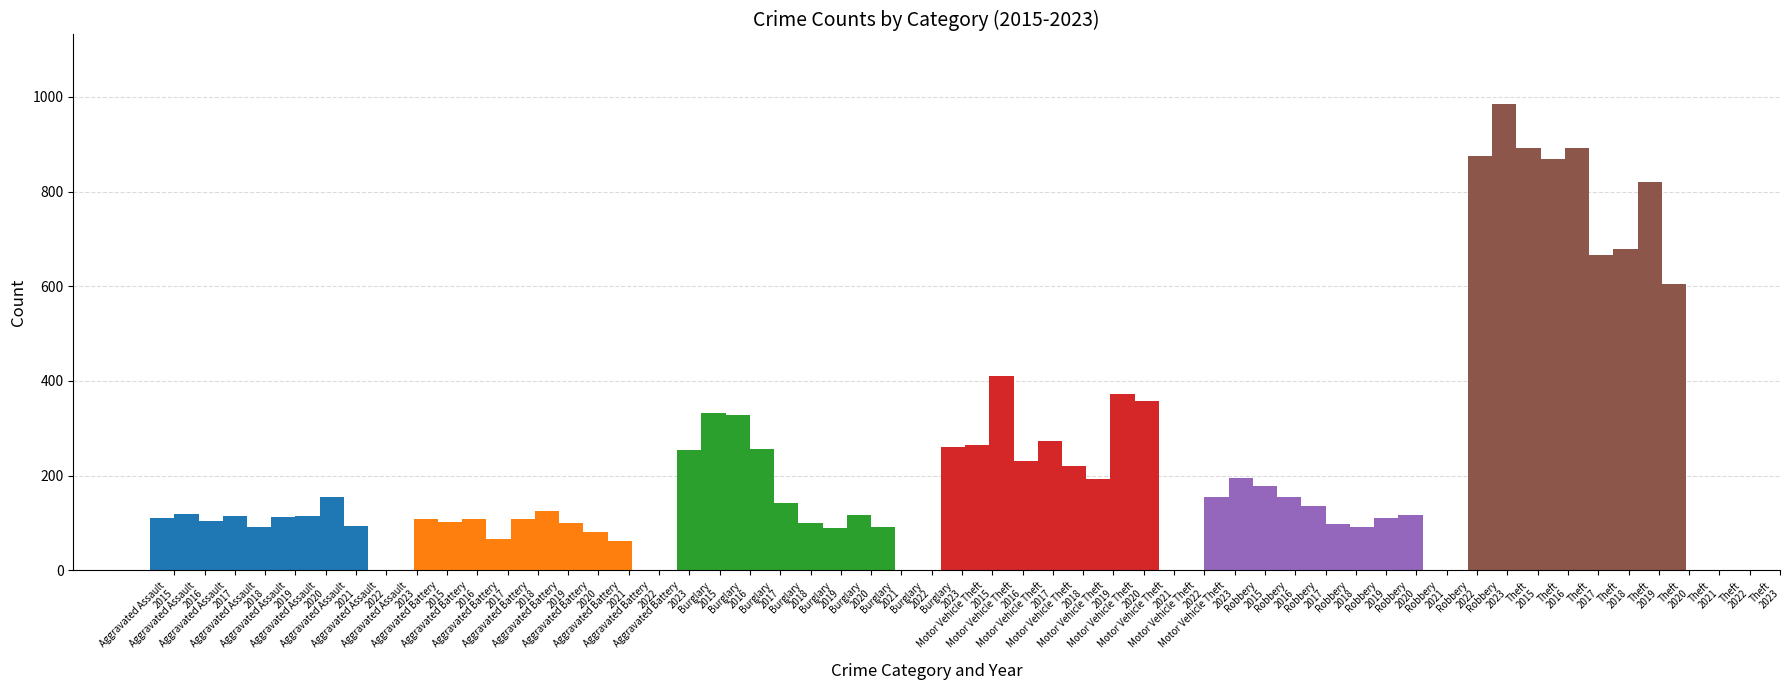

How many data points in Theft are above 868?

4